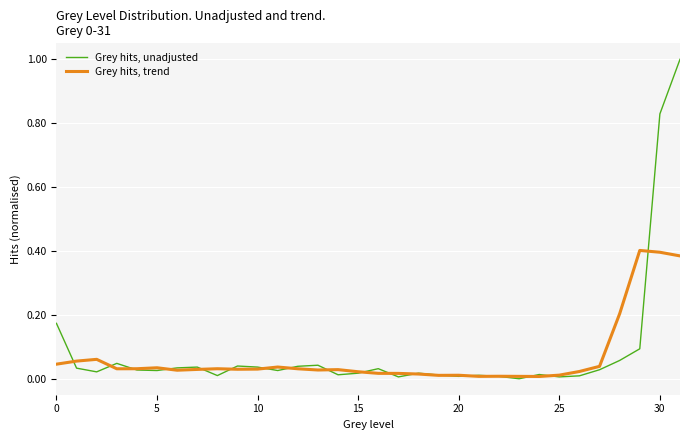

Rank the series by their average value, from lowest to highest.

Grey hits, trend, Grey hits, unadjusted